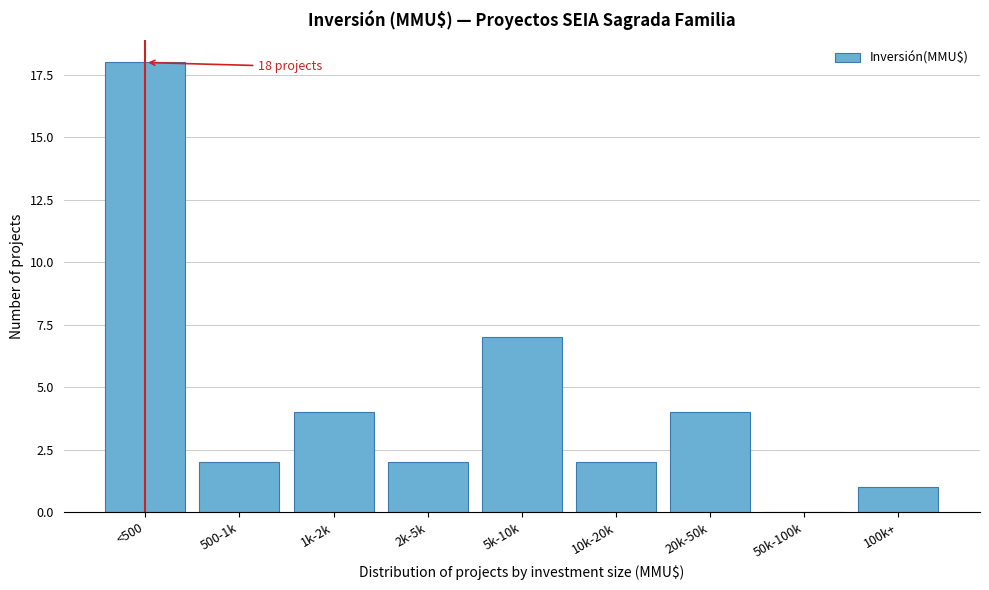

Reading left to right, what are all the values shown in this chart?

<500=18	500-1k=2	1k-2k=4	2k-5k=2	5k-10k=7	10k-20k=2	20k-50k=4	50k-100k=0	100k+=1